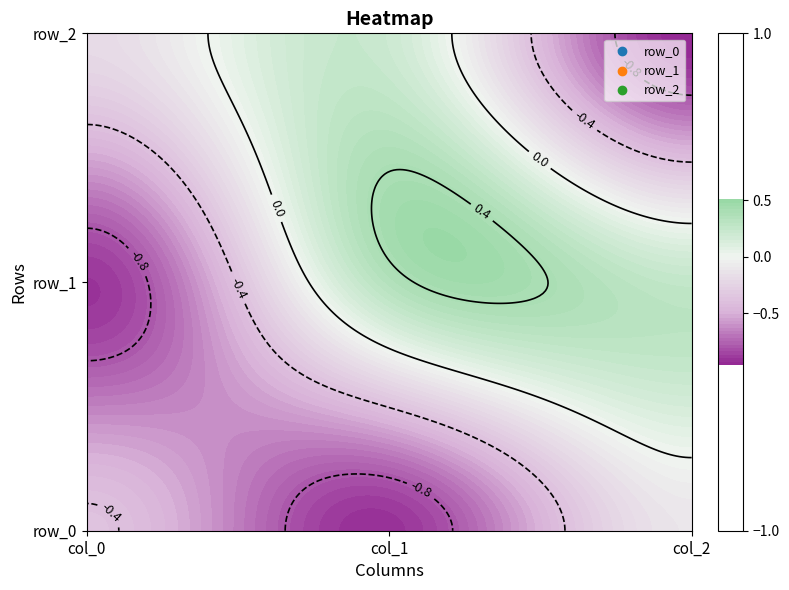

Which series has the largest range (max minus min)?

row_1